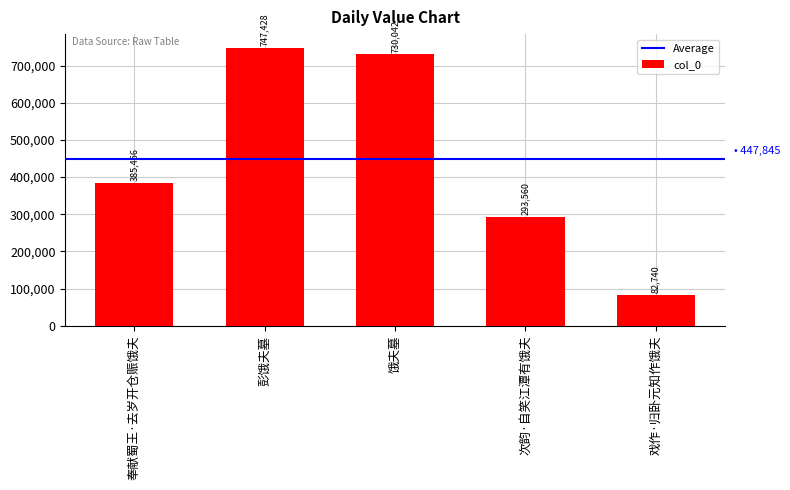

What is the change in value from 奉献蜀王·去岁开仓赈饿夫 to 彭饿夫墓?

+361972